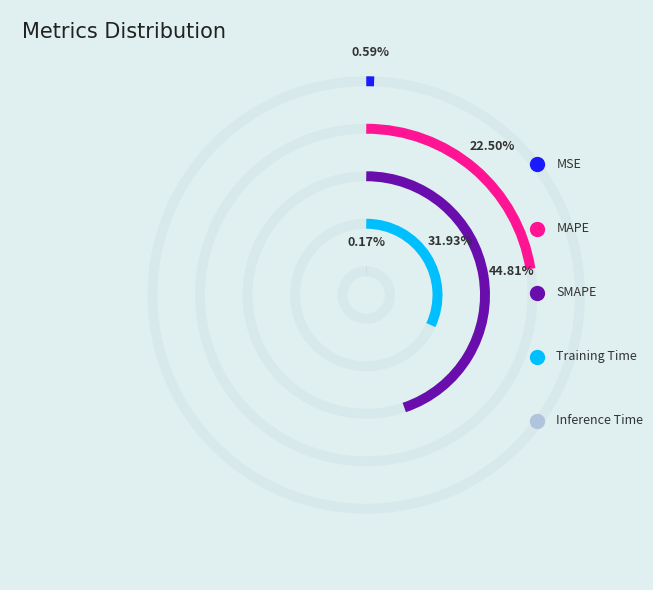

Is there any slice that represents more than half of the pie?

No